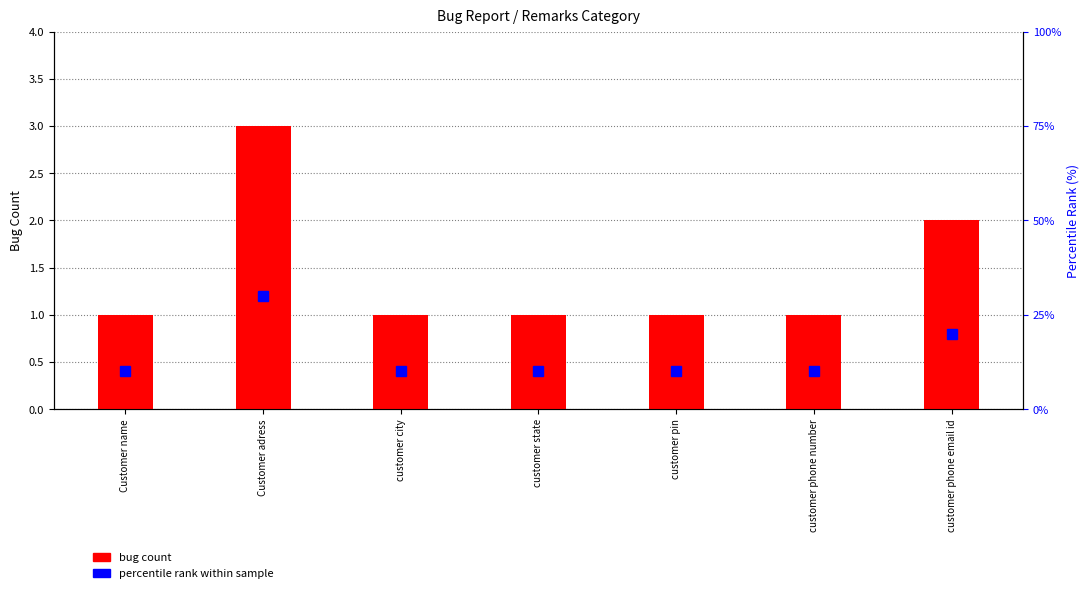

What is the sum of all values?

10